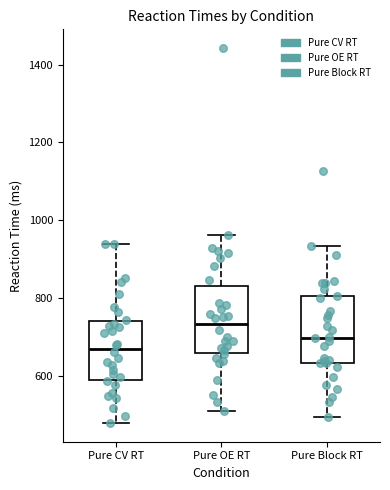

Where does the upper whisker of the box for Pure OE RT end on the y-axis? The values are not printed on the chart, so give them approximately, as read against the axis.

960